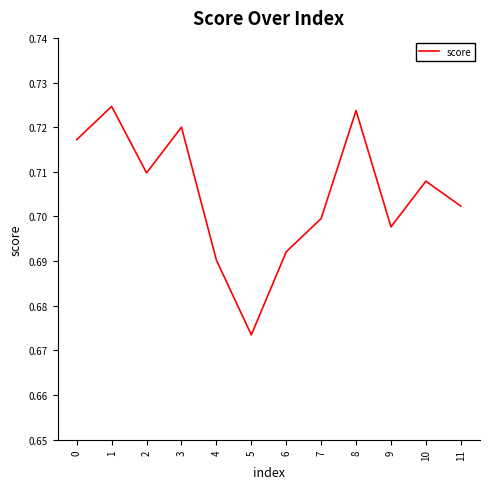

At which label is the value closest to 0?

5